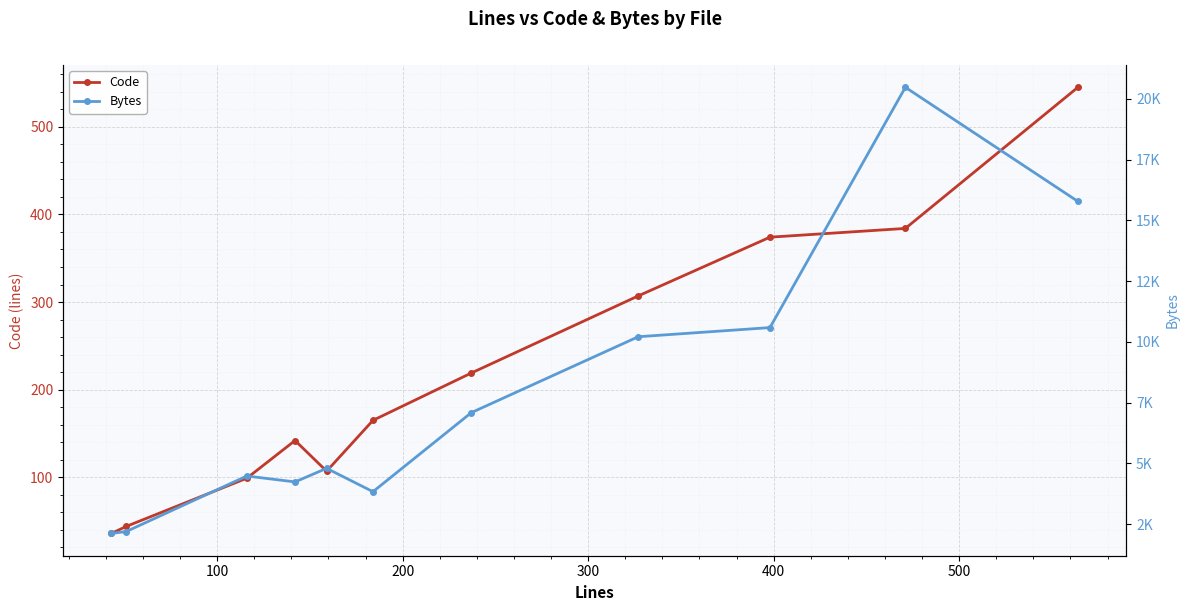

Does the chart display data point markers on the line(s)?

Yes